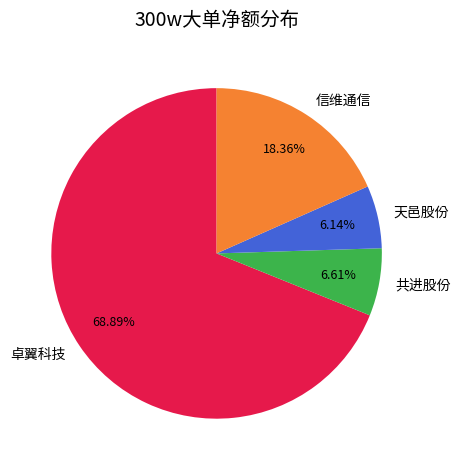

Is there a majority slice in this chart?

Yes